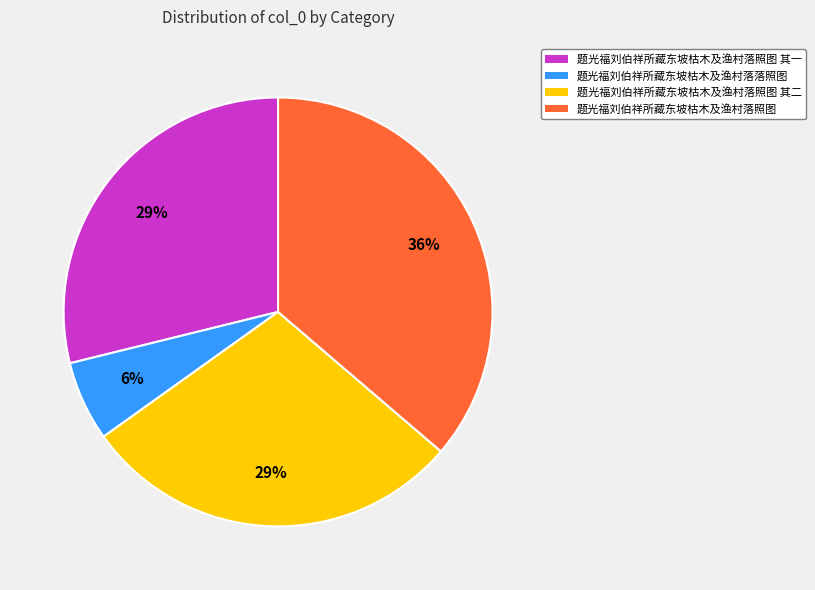

Combined, do 题光福刘伯祥所藏东坡枯木及渔村落照图 其一 and 题光福刘伯祥所藏东坡枯木及渔村落照图 account for over 50%?

Yes